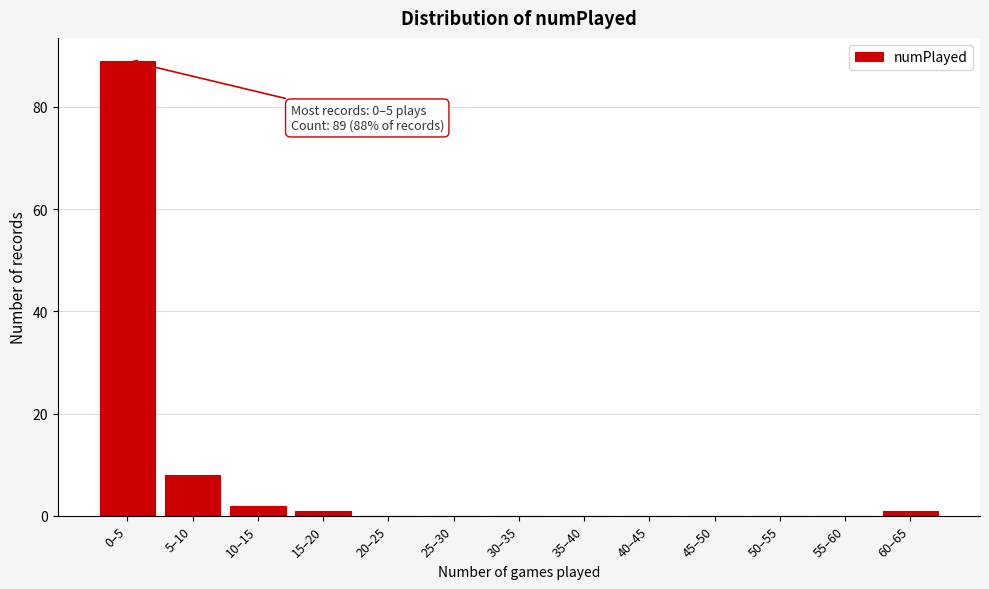

Reading left to right, transcribe all the data shown in this chart.

0–5=89	5–10=8	10–15=2	15–20=1	20–25=0	25–30=0	30–35=0	35–40=0	40–45=0	45–50=0	50–55=0	55–60=0	60–65=1